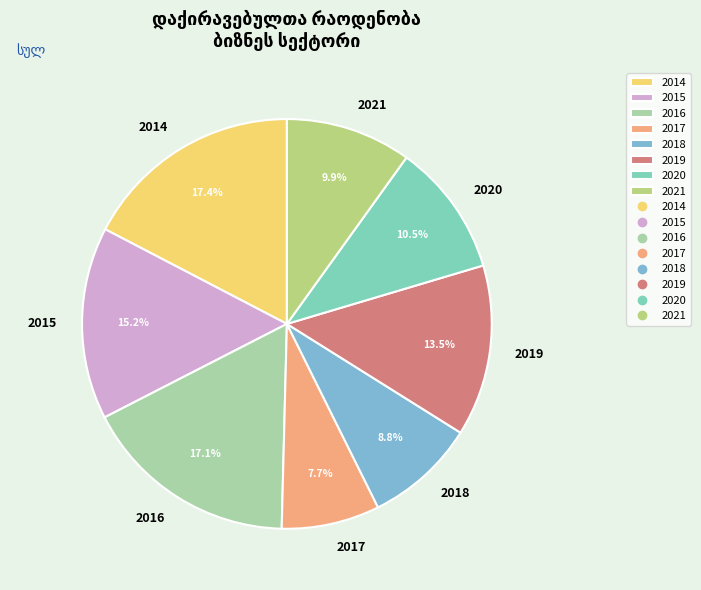

Between 2018 and 2020, which is larger?

2020